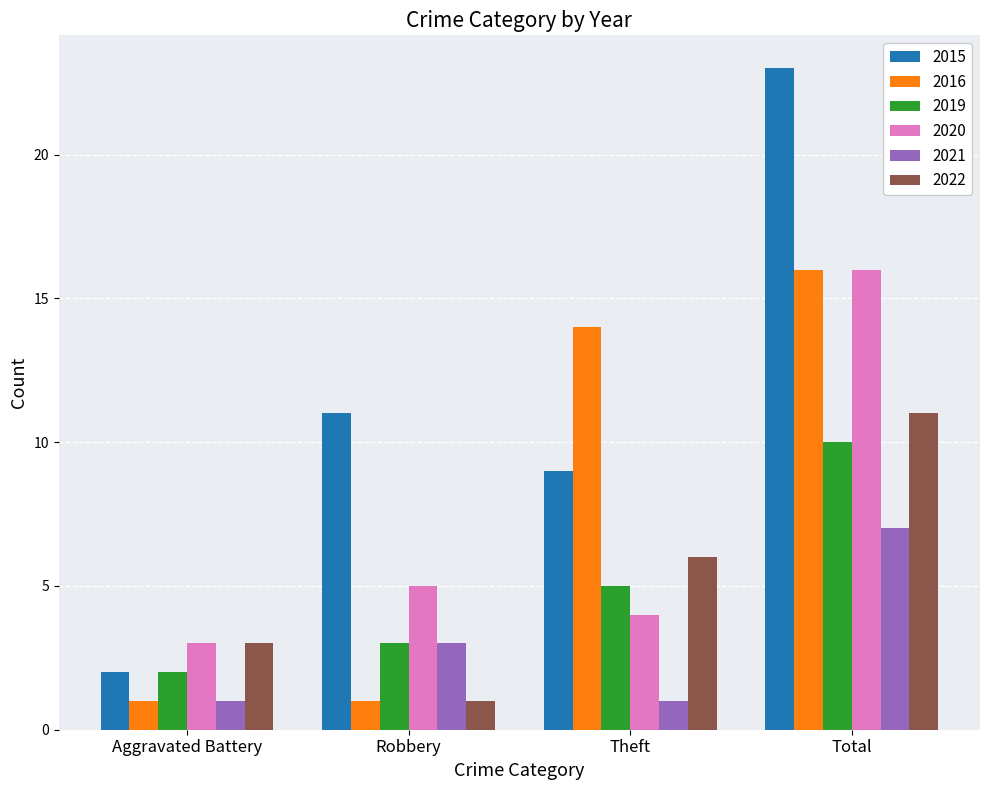

Which series has the widest spread of values?

2015